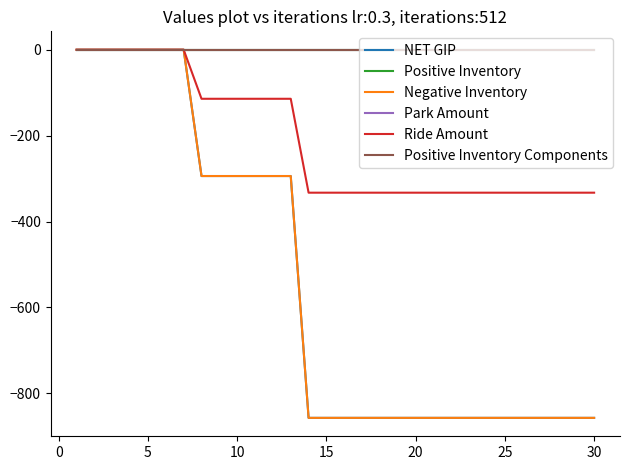

Which series has the largest range (max minus min)?

NET GIP